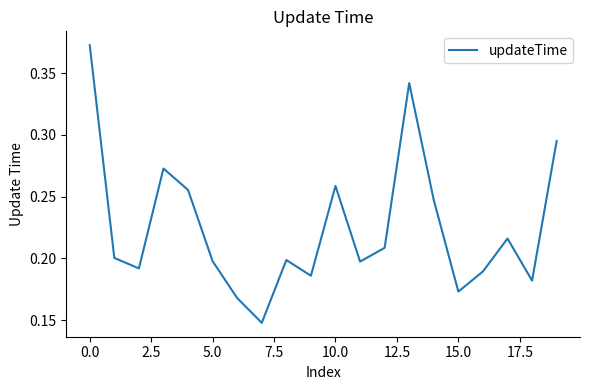

Does the chart display data point markers on the line(s)?

No